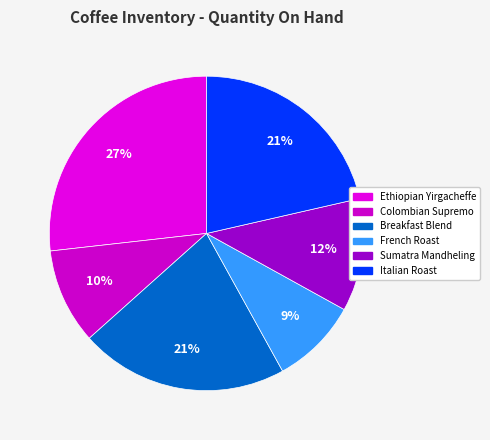

To the nearest percent, what is the difference between the largest and smallest slice percentages?

18%